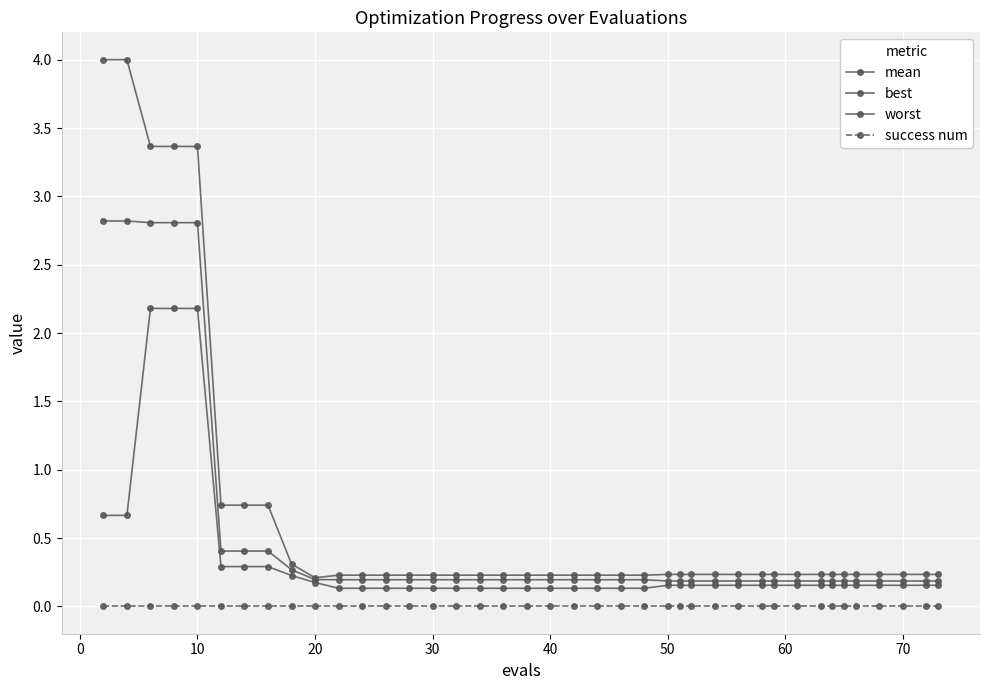

Is this an area chart (filled region under the line)?

No